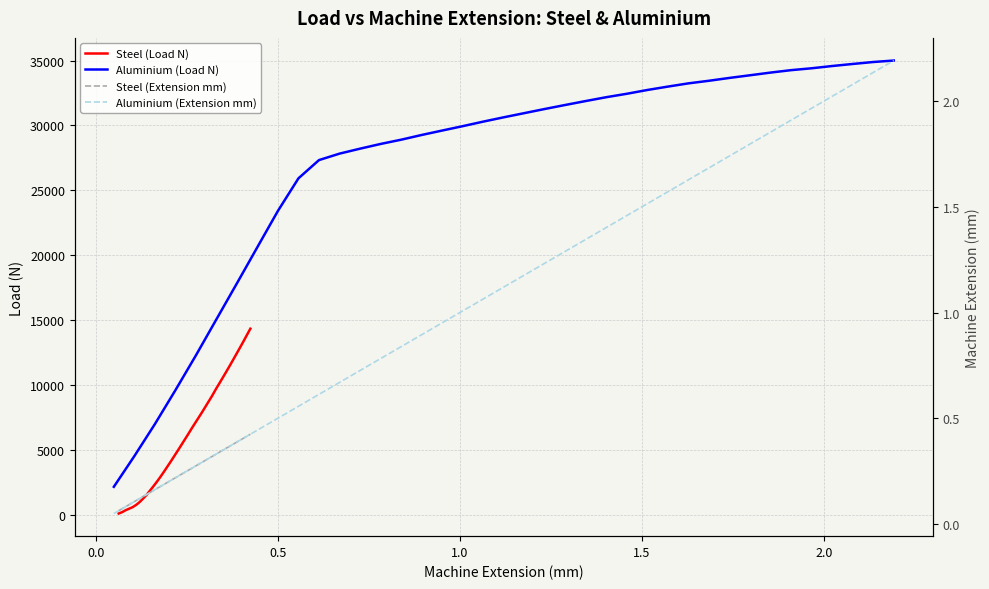

List the series in order of their peak value, lowest first.

Steel (Extension mm), Aluminium (Extension mm), Steel (Load N), Aluminium (Load N)